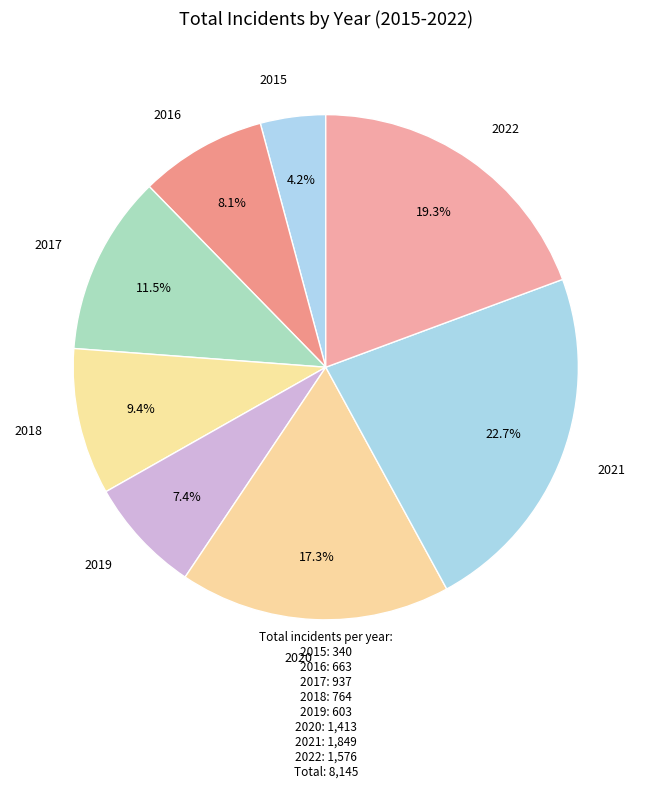

To the nearest percent, what portion does 2018 represent?

9%